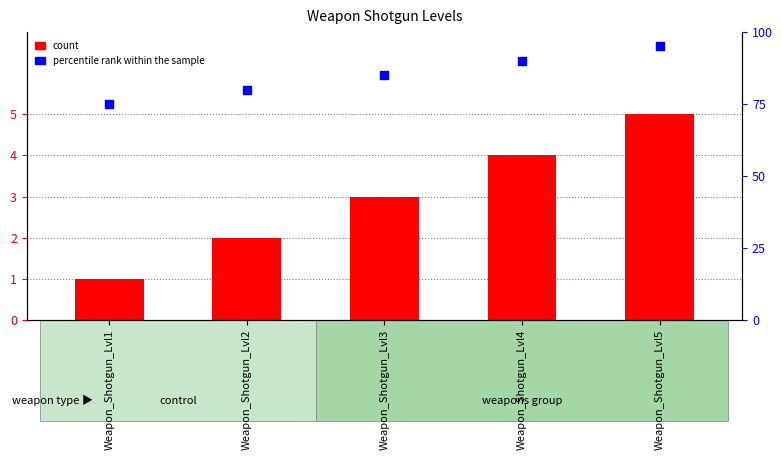

Which series contains the lowest Y value?

count